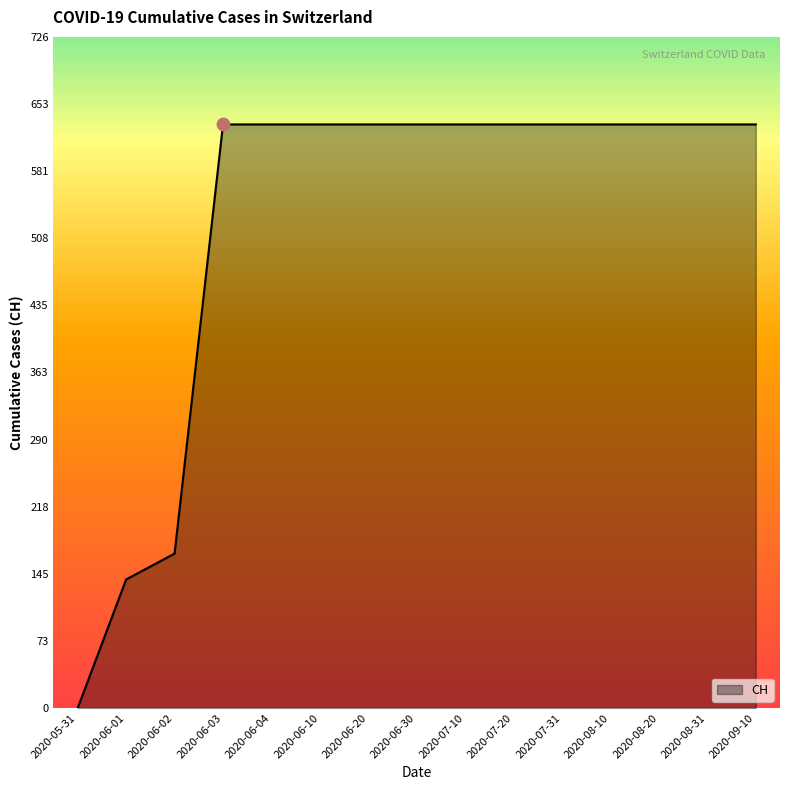

What is the change in value from 2020-06-02 to 2020-07-31?

+464